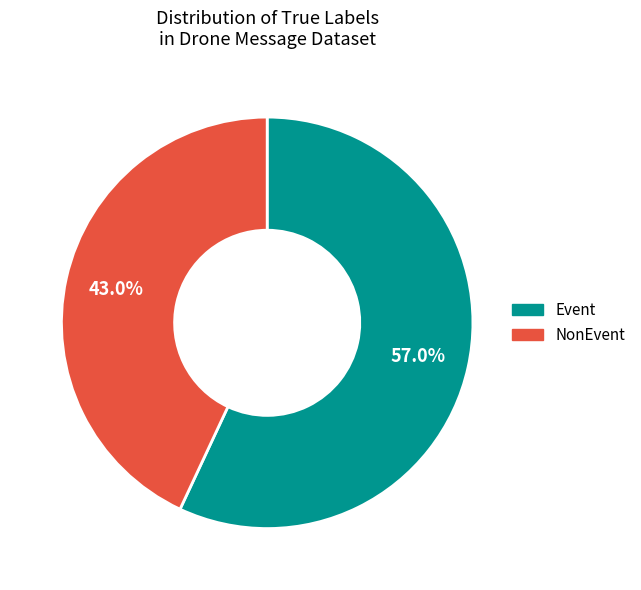

Approximately how many times larger is the value at NonEvent compared to Event?

0.8